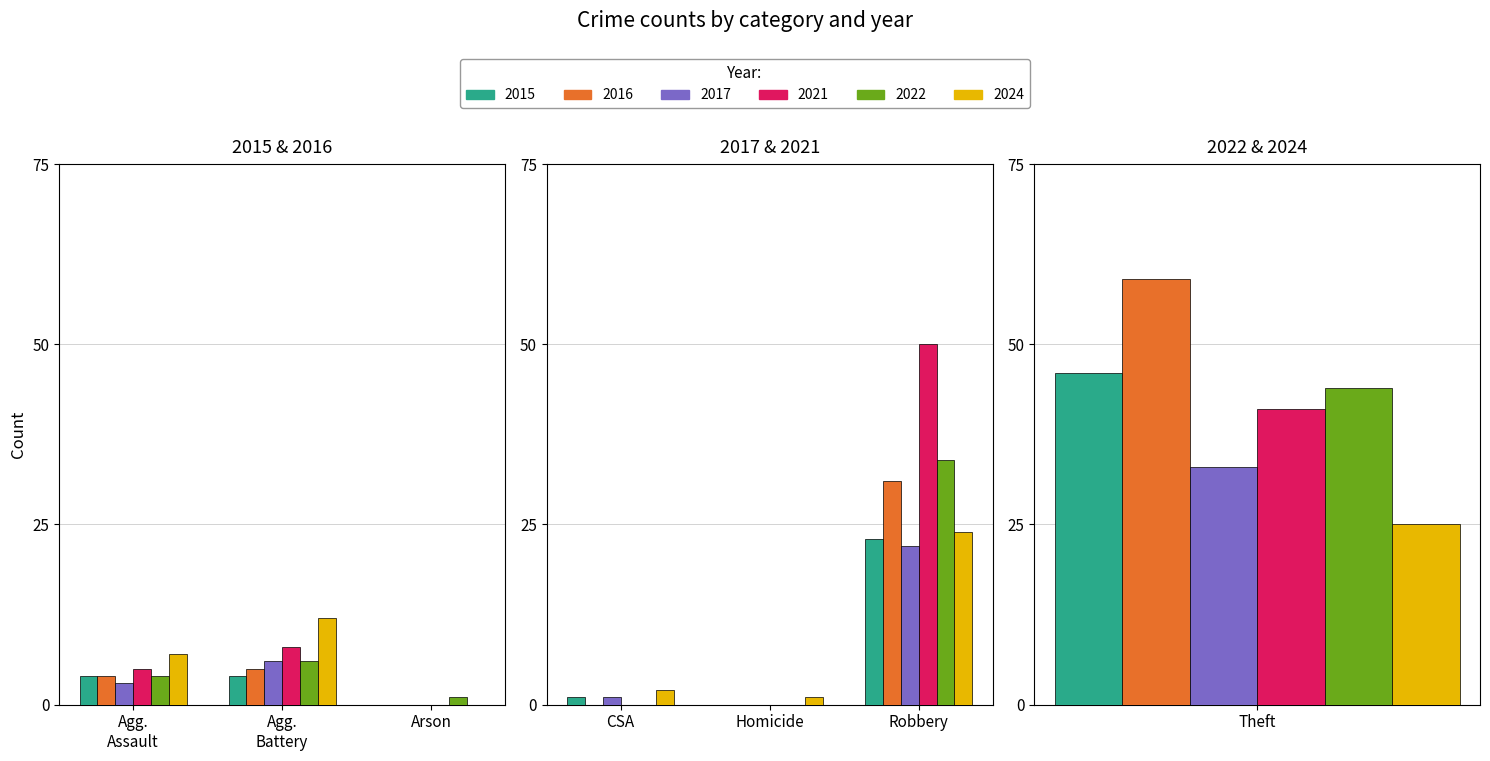

How many distinct data groups are displayed?

6